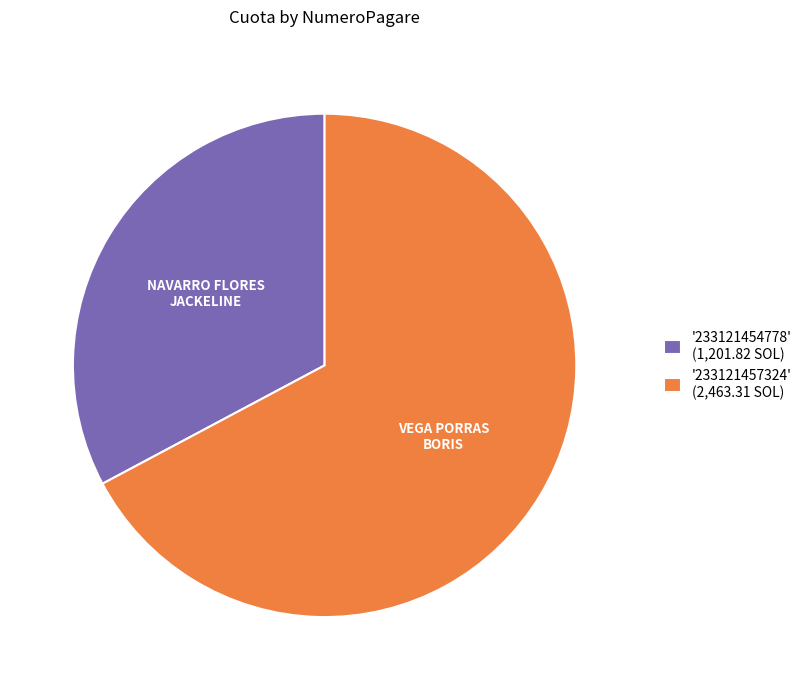

Does any single category account for the majority?

Yes